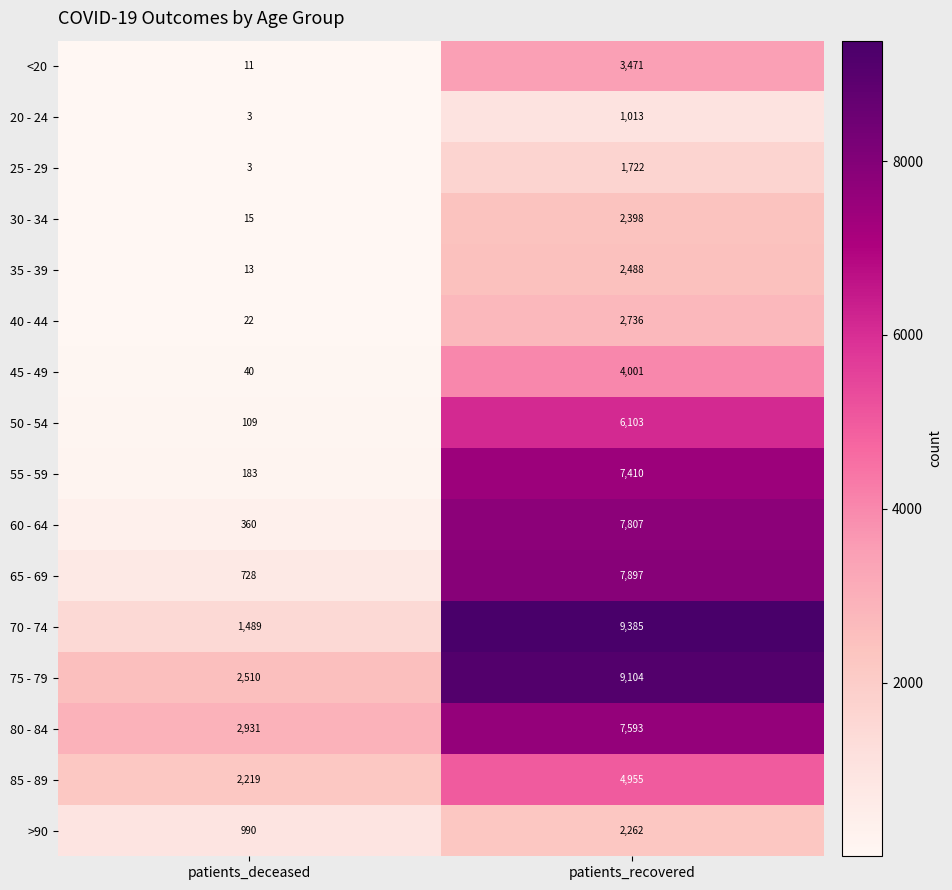

What is the difference between the 75 - 79 values at patients_deceased and patients_recovered?

6594